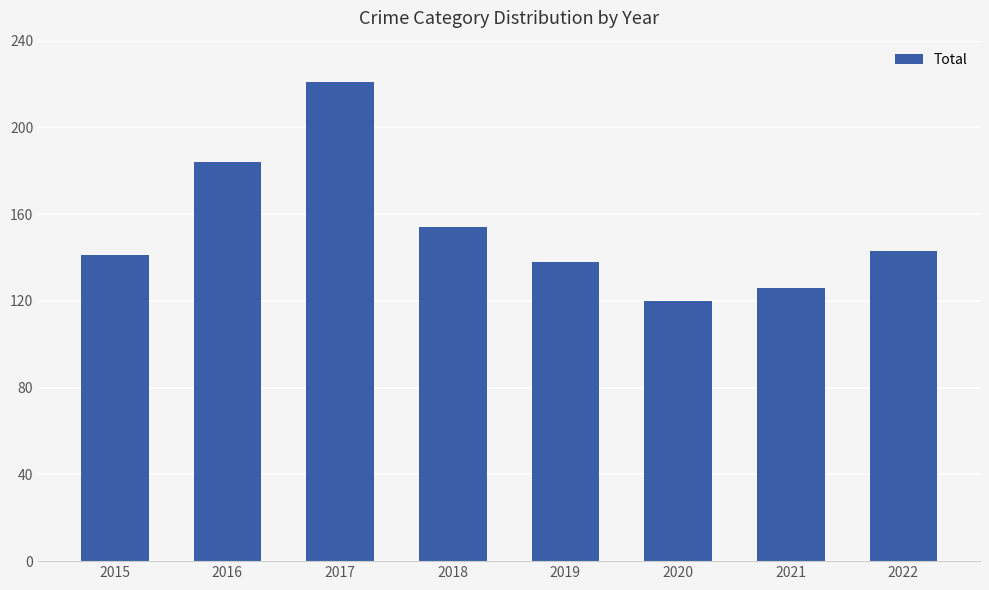

What is the maximum value shown in the chart?

221